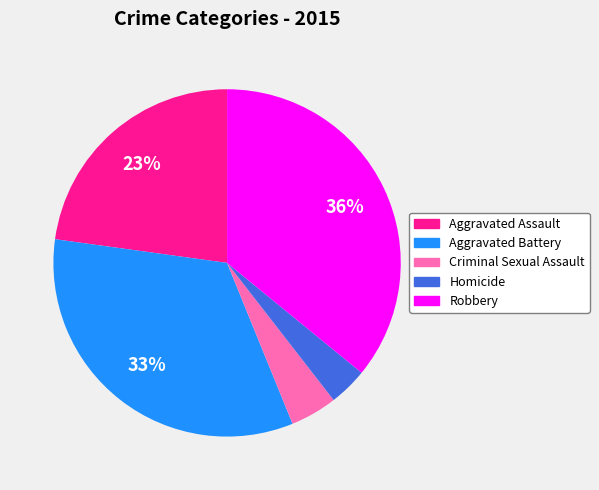

What percentage is the Criminal Sexual Assault slice, to the nearest percent?

4%